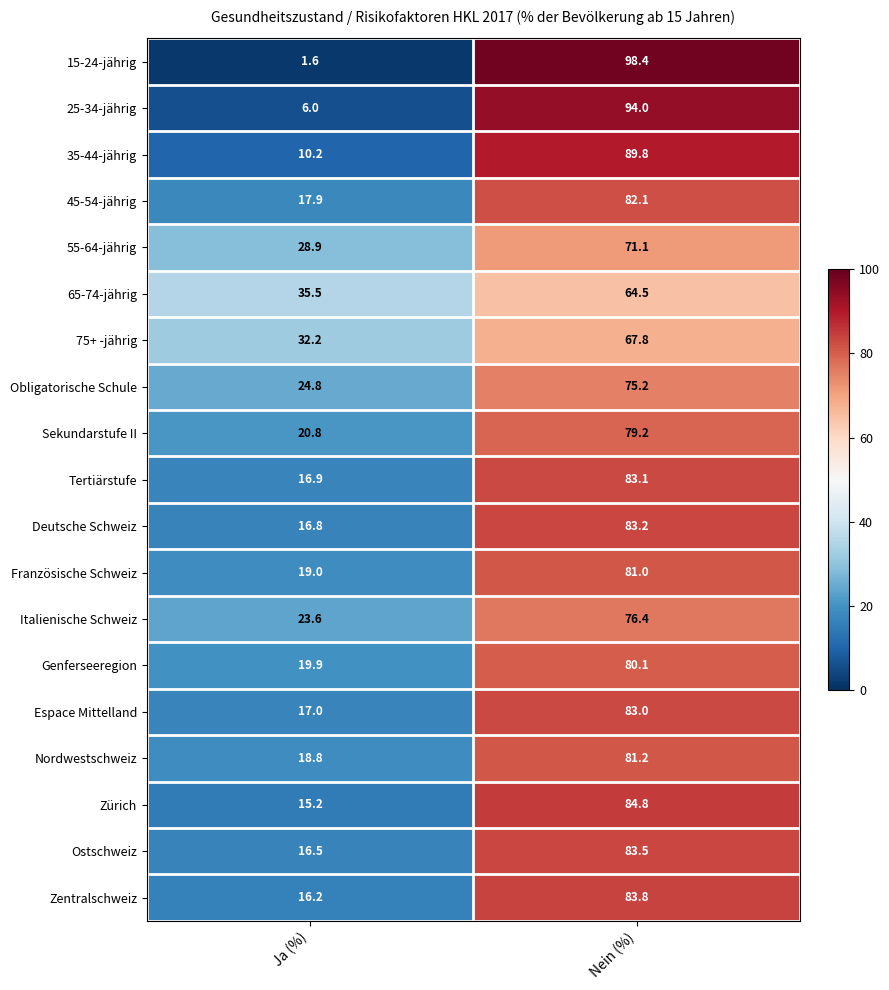

What is the spread (max minus min) of values at Nein (%)?

33.9